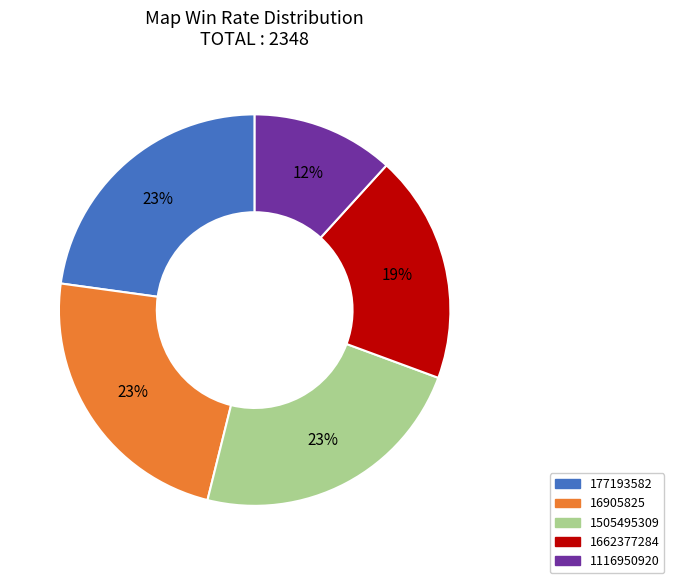

Is 1662377284 the majority of the pie?

No